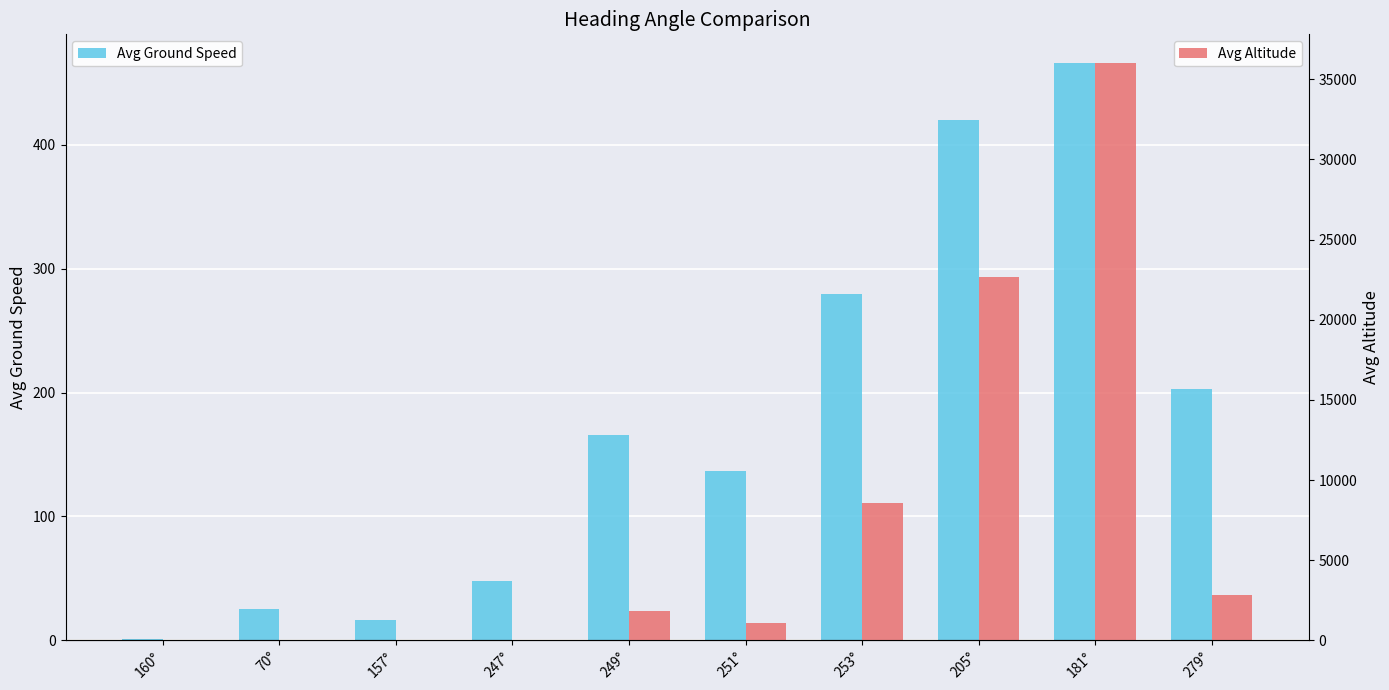

List the series in order of their overall mean, highest first.

Avg Altitude, Avg Ground Speed